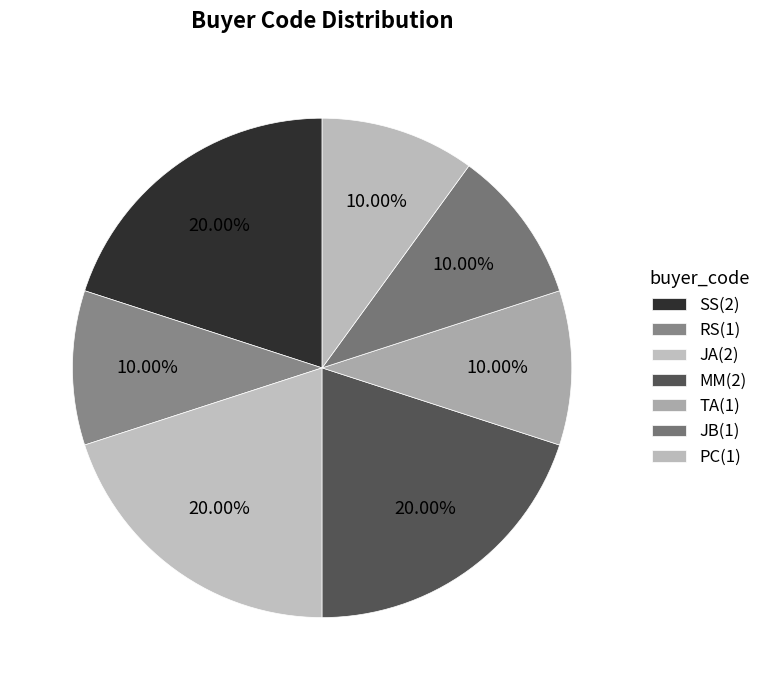

Count the number of slices in the pie.

7